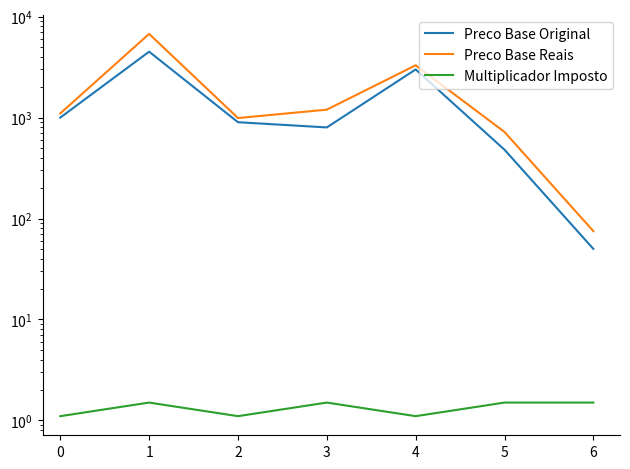

Which has a higher value, 1 or 5?

1